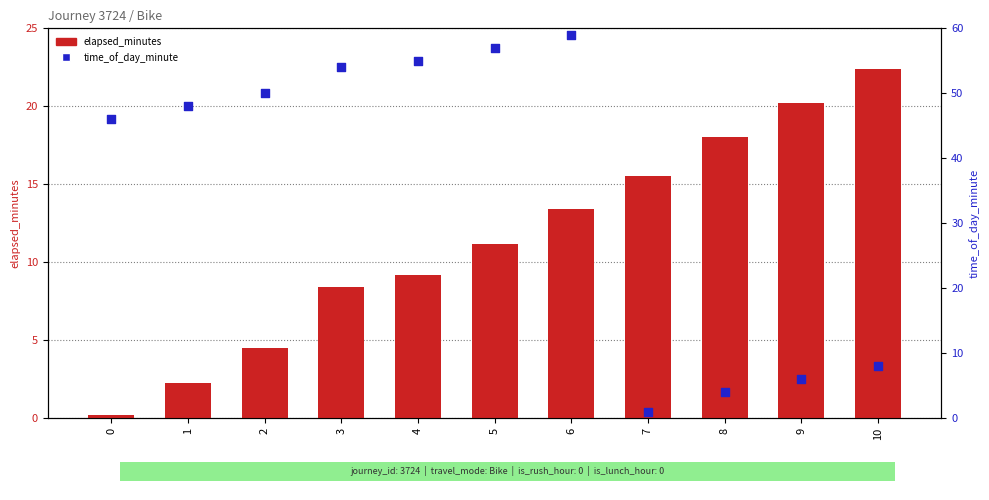

What is the total value across all series at 3?

62.4